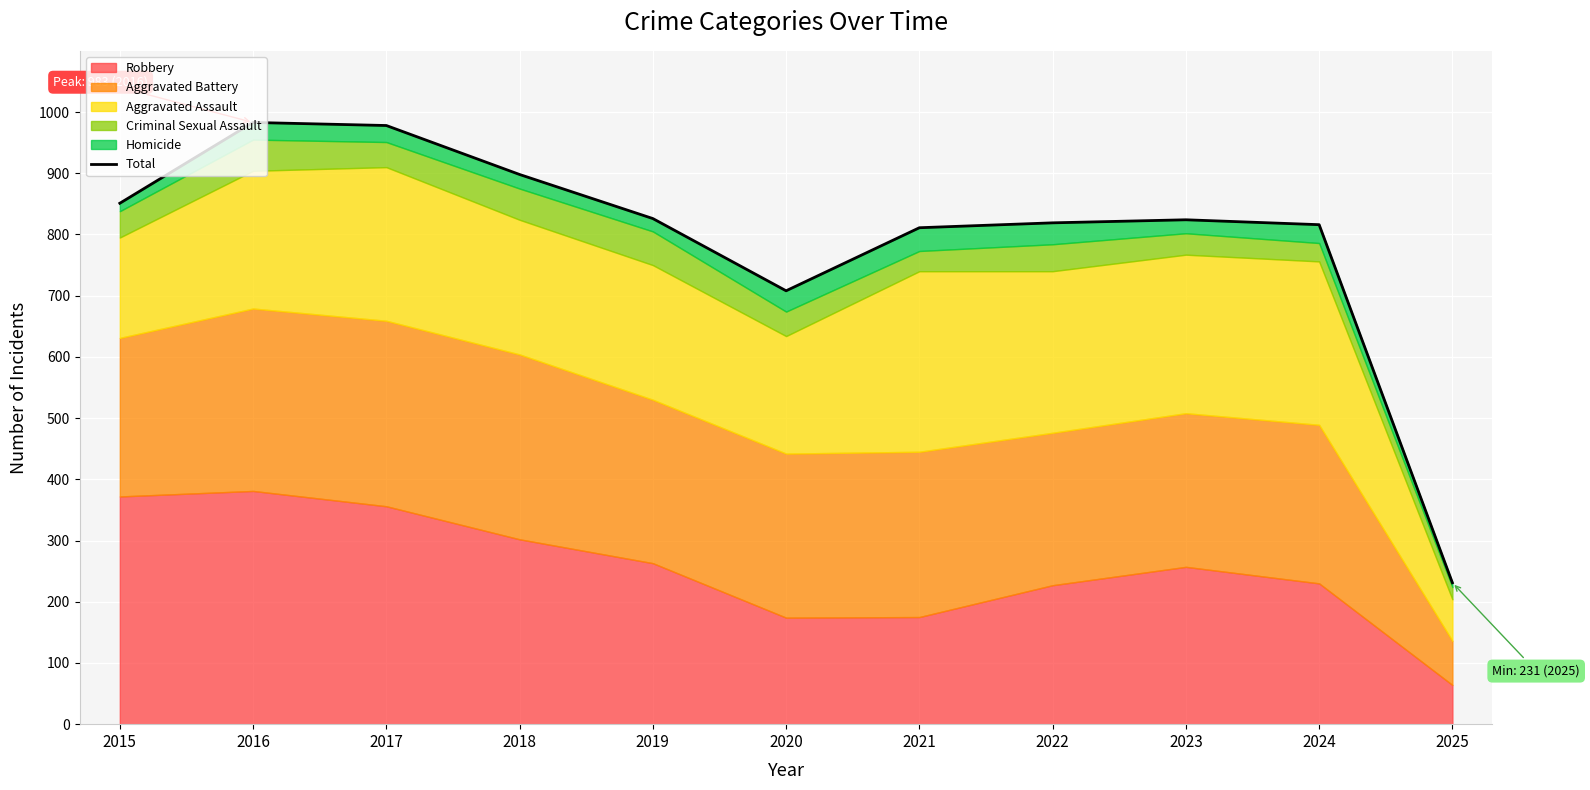

What is the greatest value displayed?

983